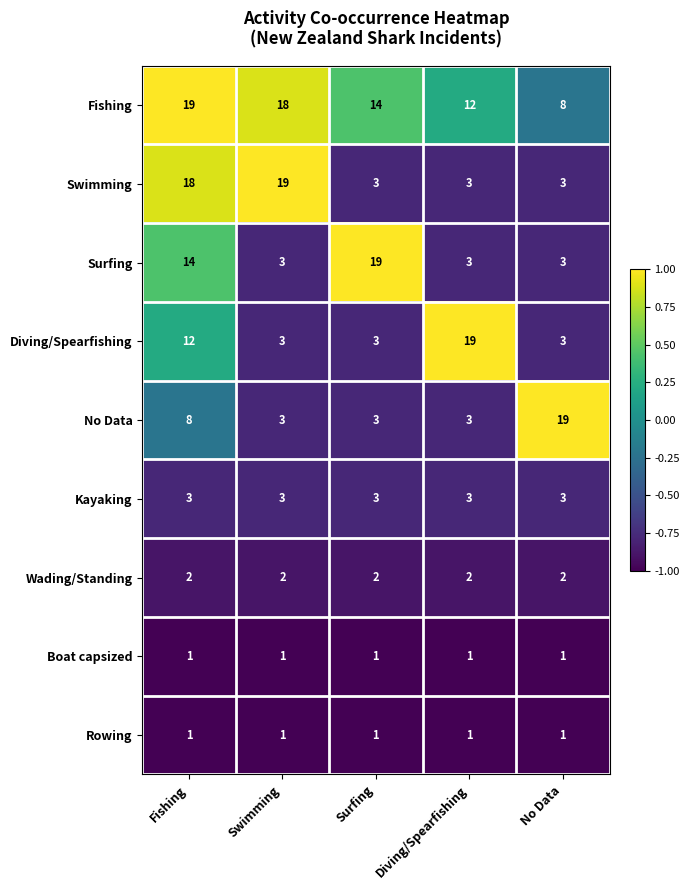

What is the spread (max minus min) of values at No Data?

18